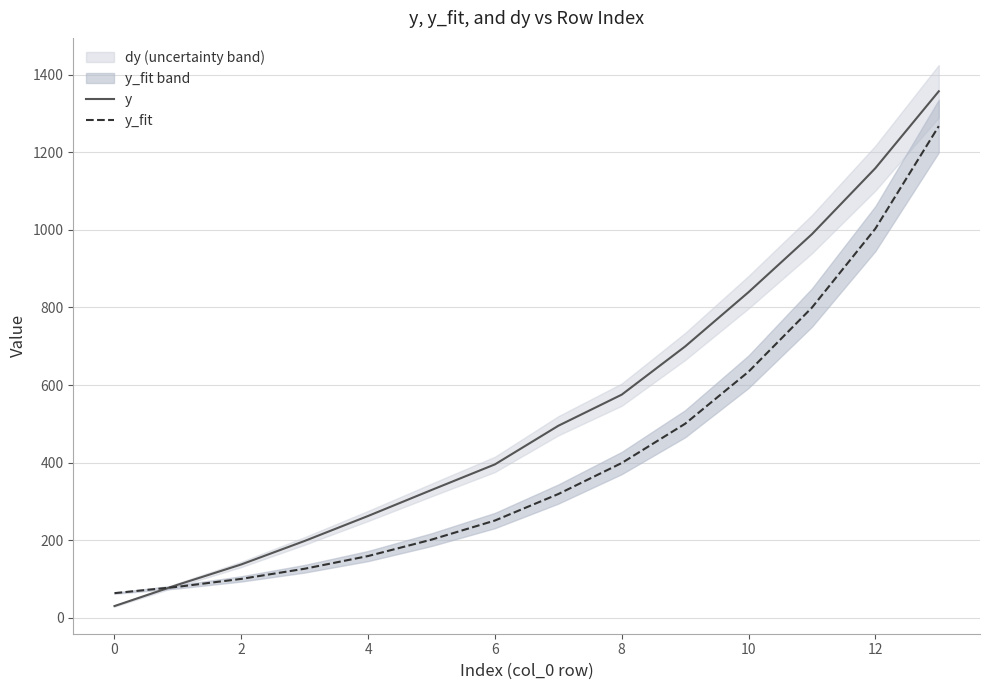

The value of y_fit at 12 is 205.6. True or false?

False